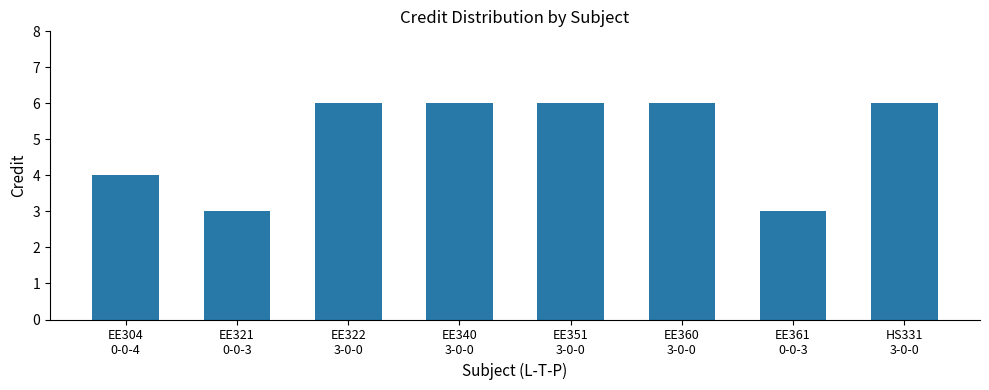

Reading right to left, transcribe all the data shown in this chart.

HS331
3-0-0=6	EE361
0-0-3=3	EE360
3-0-0=6	EE351
3-0-0=6	EE340
3-0-0=6	EE322
3-0-0=6	EE321
0-0-3=3	EE304
0-0-4=4